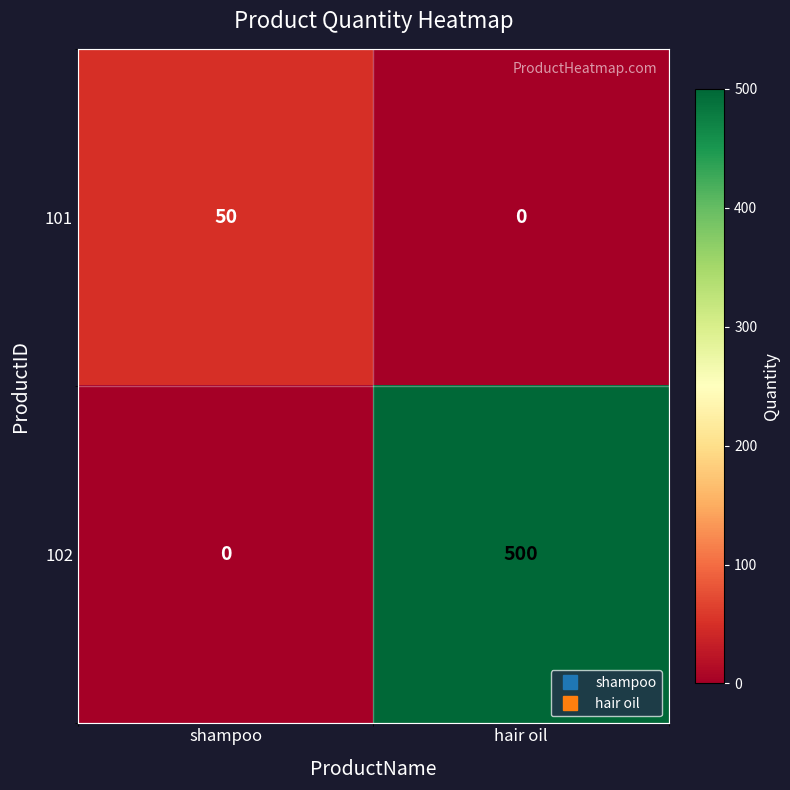

Rank the series by their average value, from highest to lowest.

102, 101